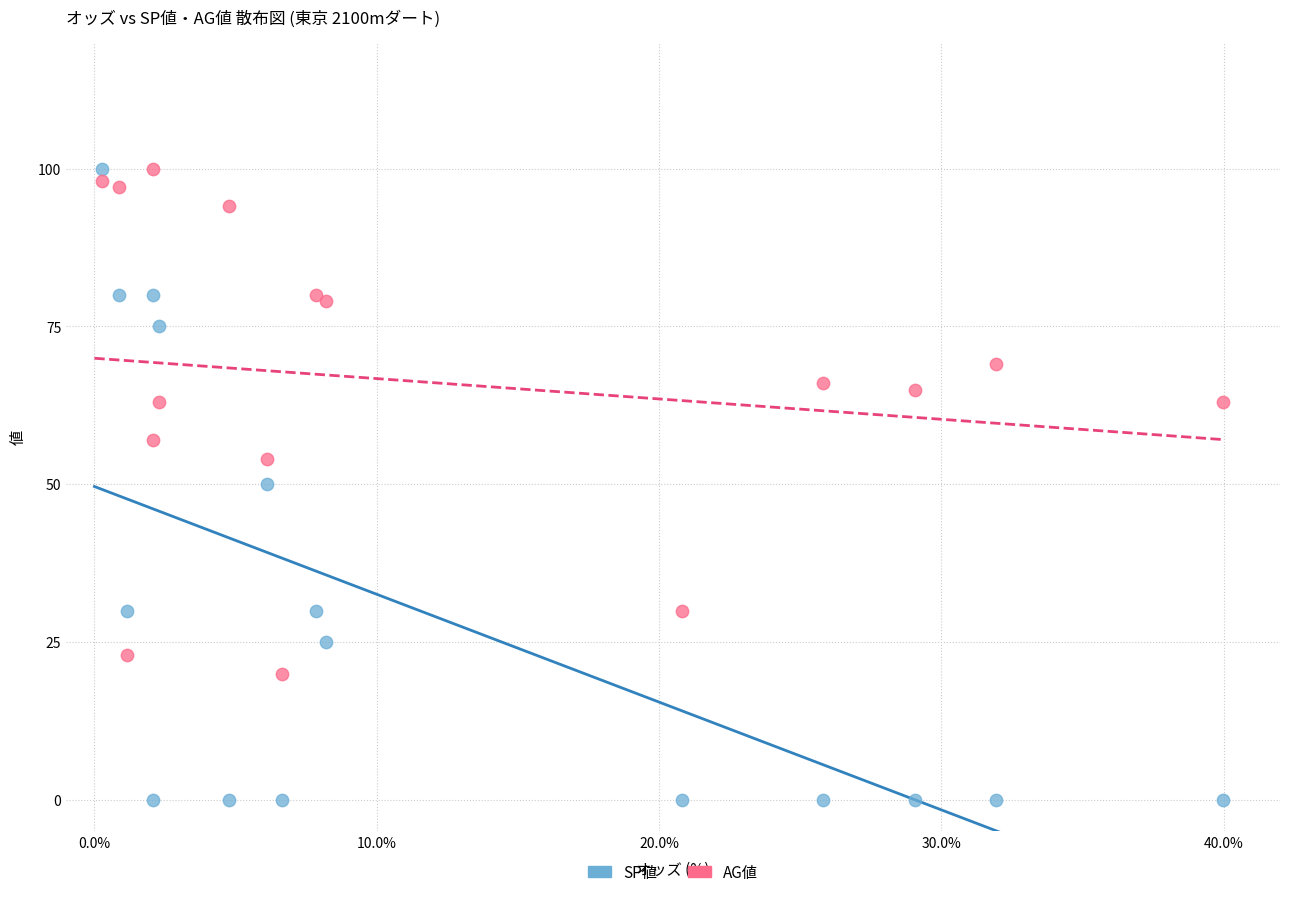

Which series contains the lowest Y value?

SP値